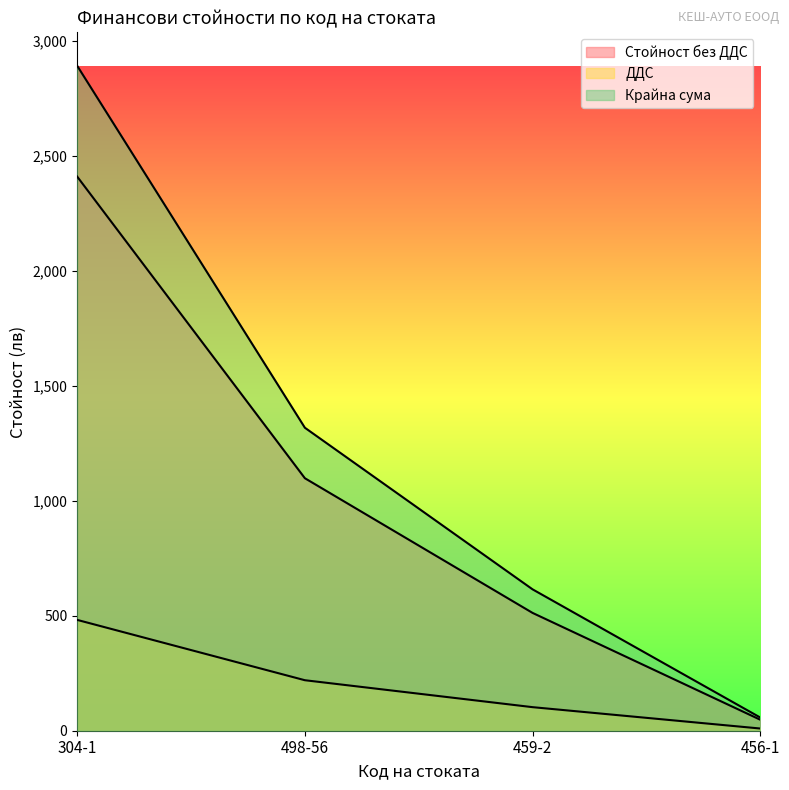

Is it true that Стойност без ДДС equals 2410.4 at 304-1?

True